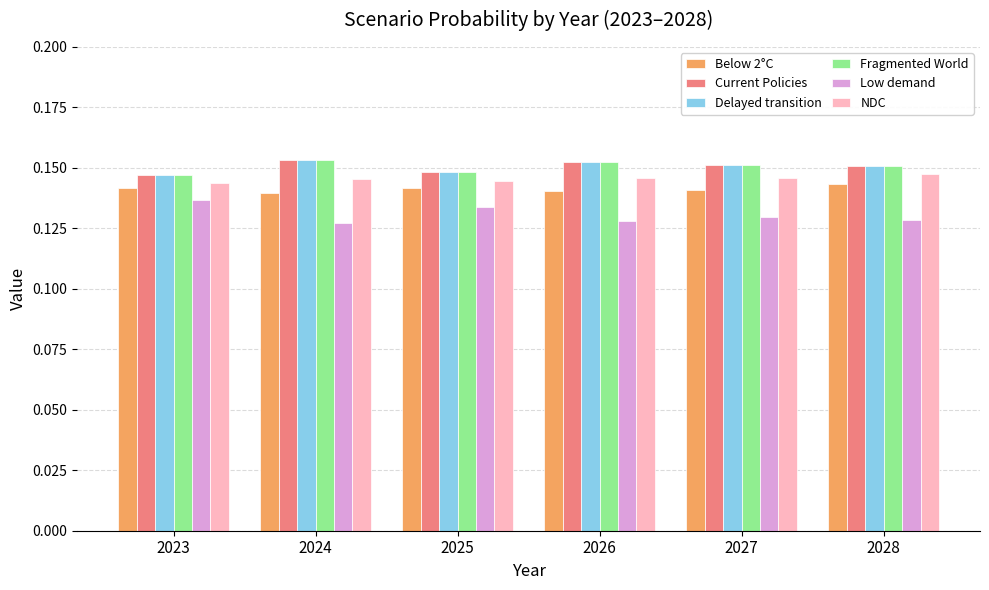

True or false: Below 2°C has a value of 0.2 at 2028.

False